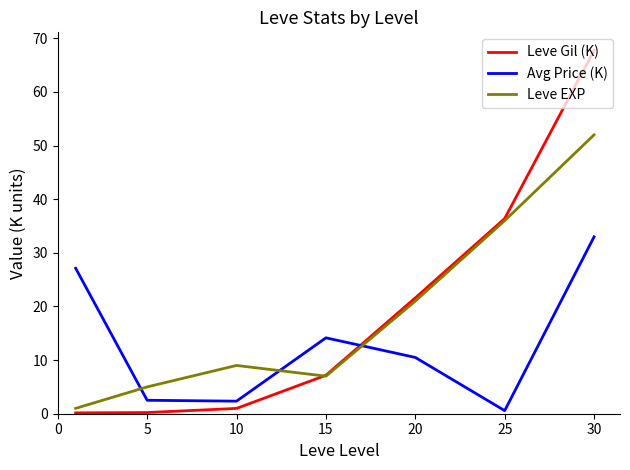

Which series has the largest range (max minus min)?

Leve Gil (K)